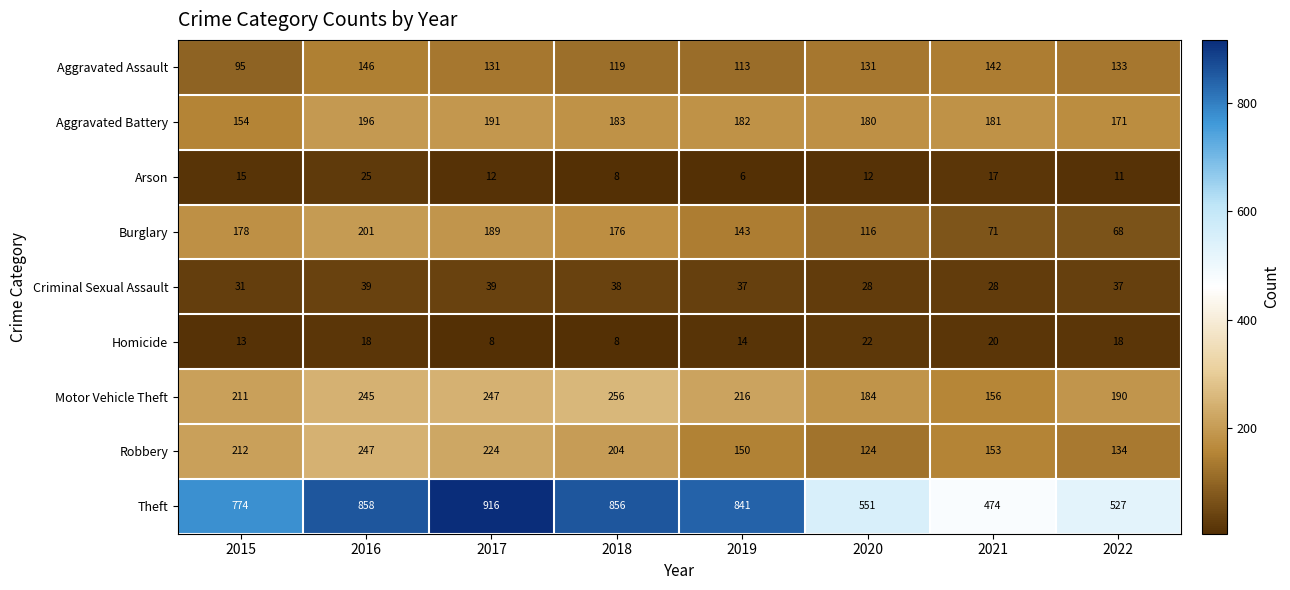

Count the number of categories in the chart.

8